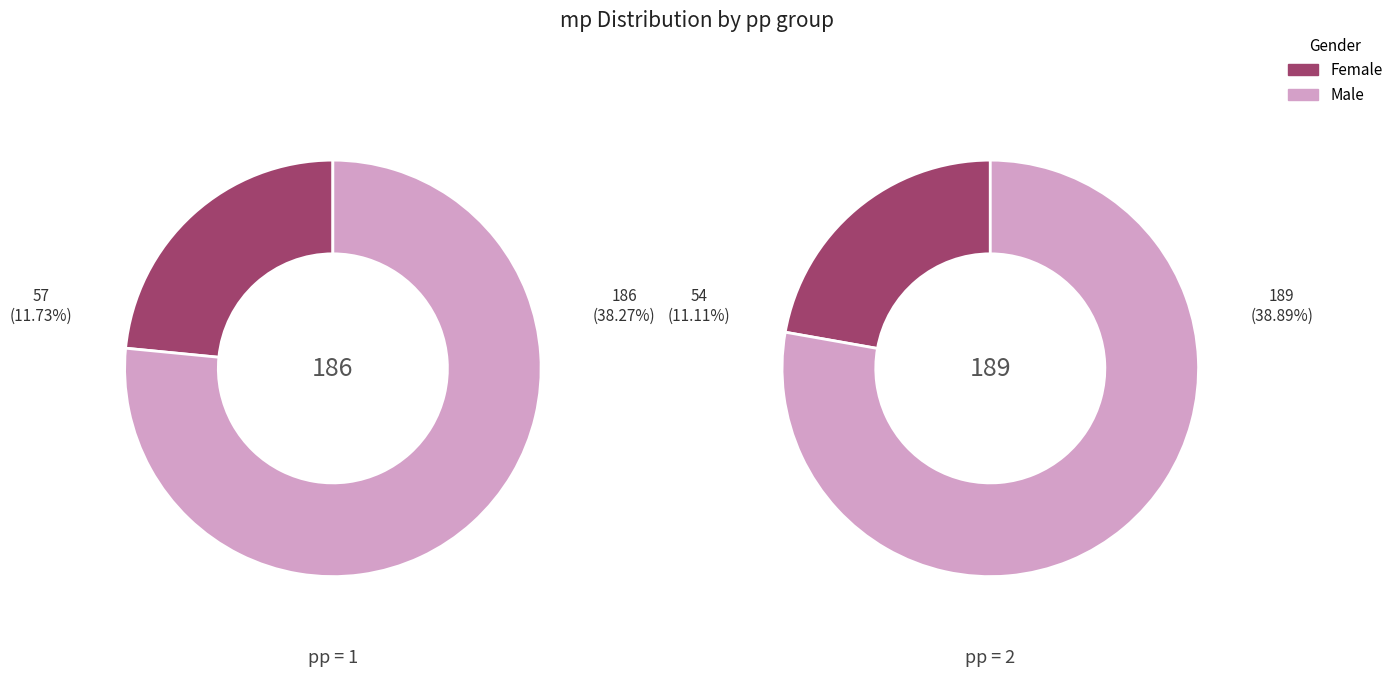

What is the spread (max minus min) of values at 1?

129